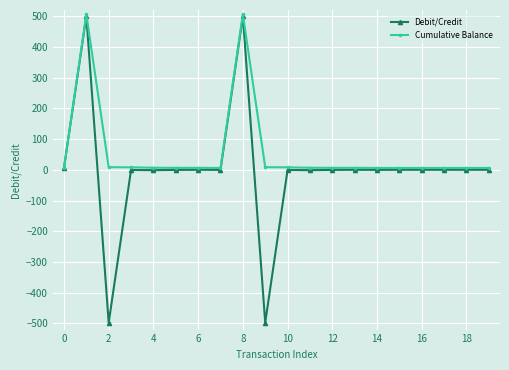

Which series has the largest total across all categories?

Cumulative Balance